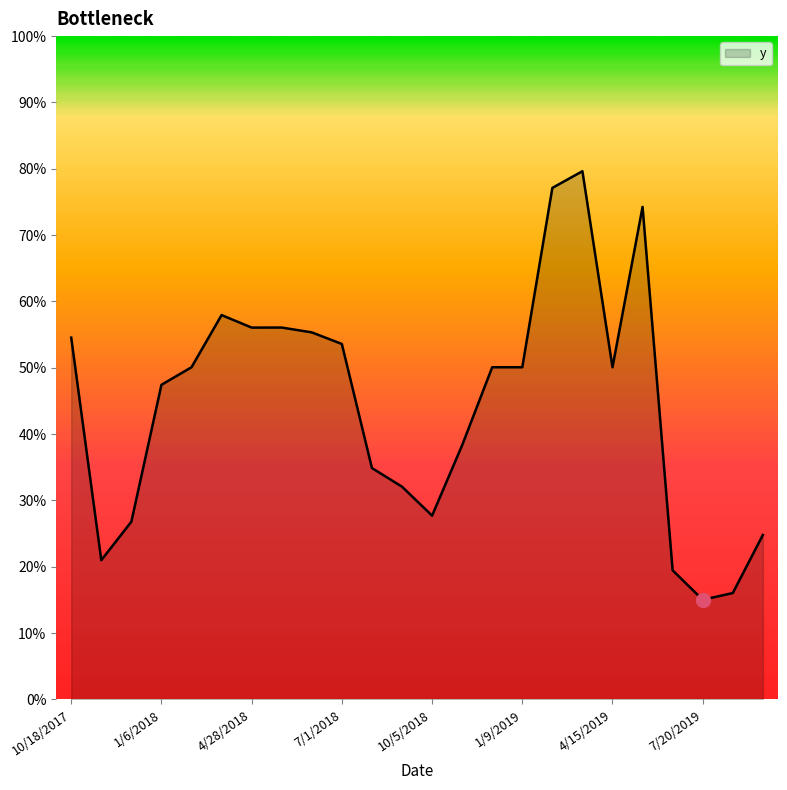

List the labels in order of value, smallest first.

7/20/2019, 8/5/2019, 6/18/2019, 11/3/2017, 9/22/2019, 12/5/2017, 10/5/2018, 9/3/2018, 8/18/2018, 11/22/2018, 1/6/2018, 2/7/2018, 12/8/2018, 1/9/2019, 4/15/2019, 7/1/2018, 10/18/2017, 6/15/2018, 4/28/2018, 5/30/2018, 3/27/2018, 5/17/2019, 2/26/2019, 3/30/2019